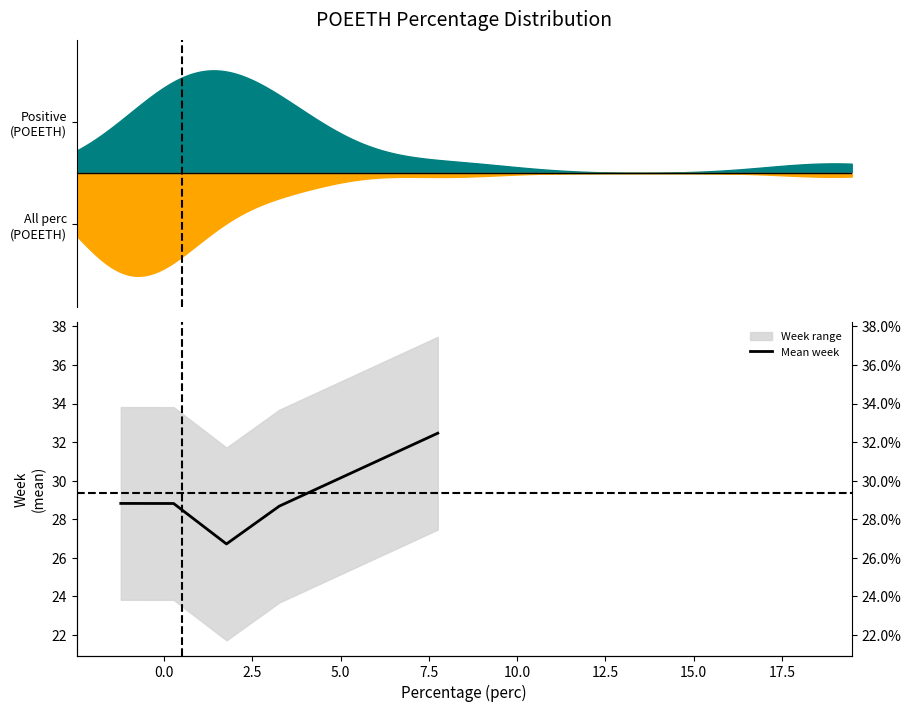

The value at 0.0 is 19.7. True or false?

False